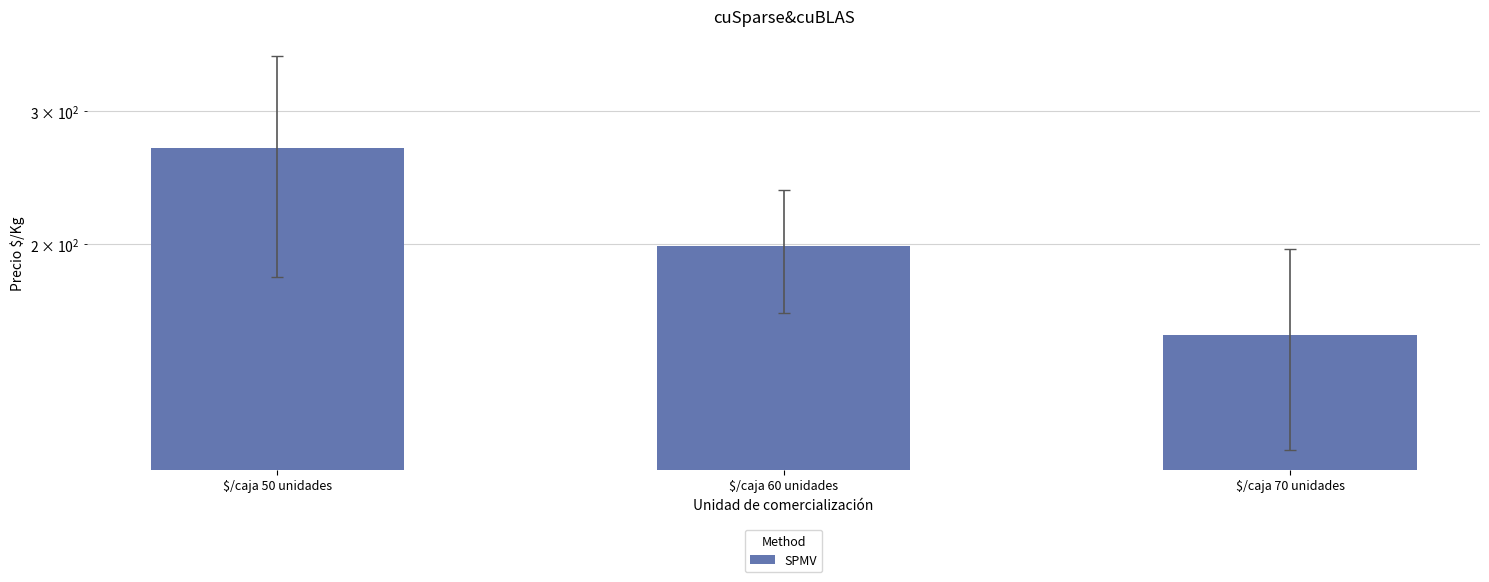

What is the smallest value displayed?

151.9